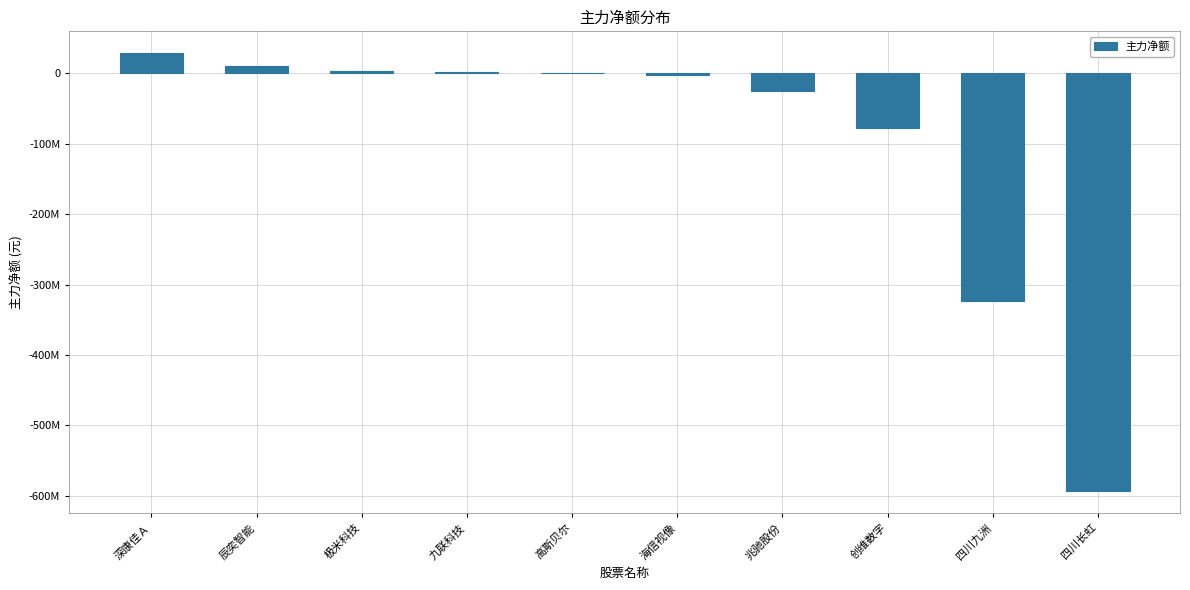

Reading left to right, transcribe all the data shown in this chart.

28715501	10482057	2900586	1489496	605819	-2697892	-25049054	-77625544	-323382799	-594035416